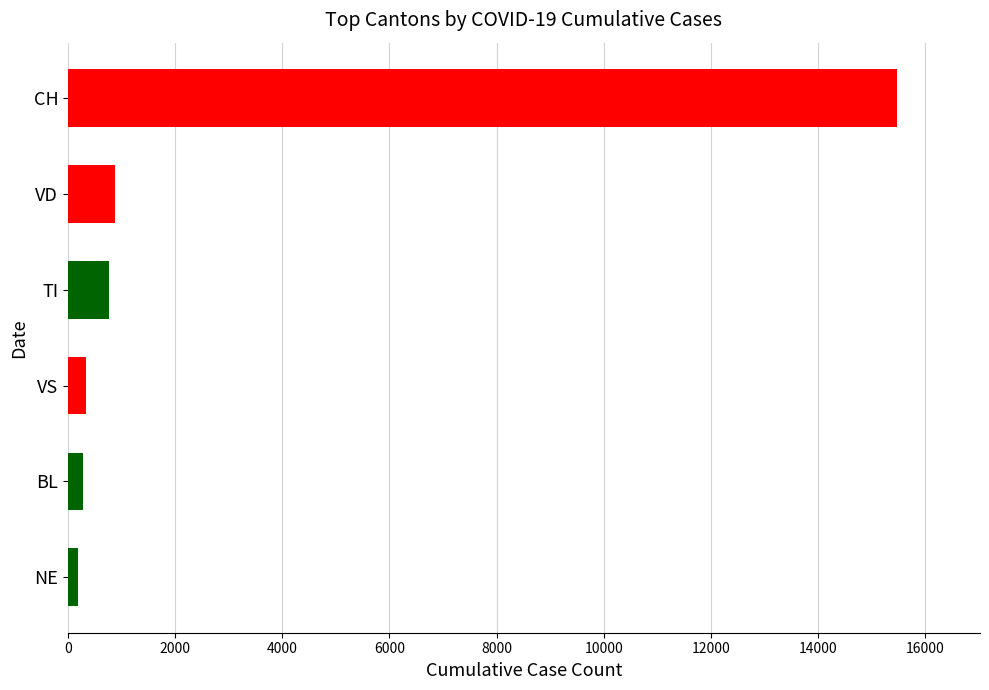

The value at VD is 877. True or false?

True